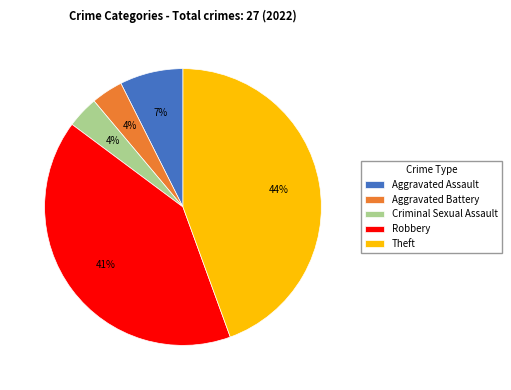

Approximately how many times larger is the value at Theft compared to Robbery?

1.1